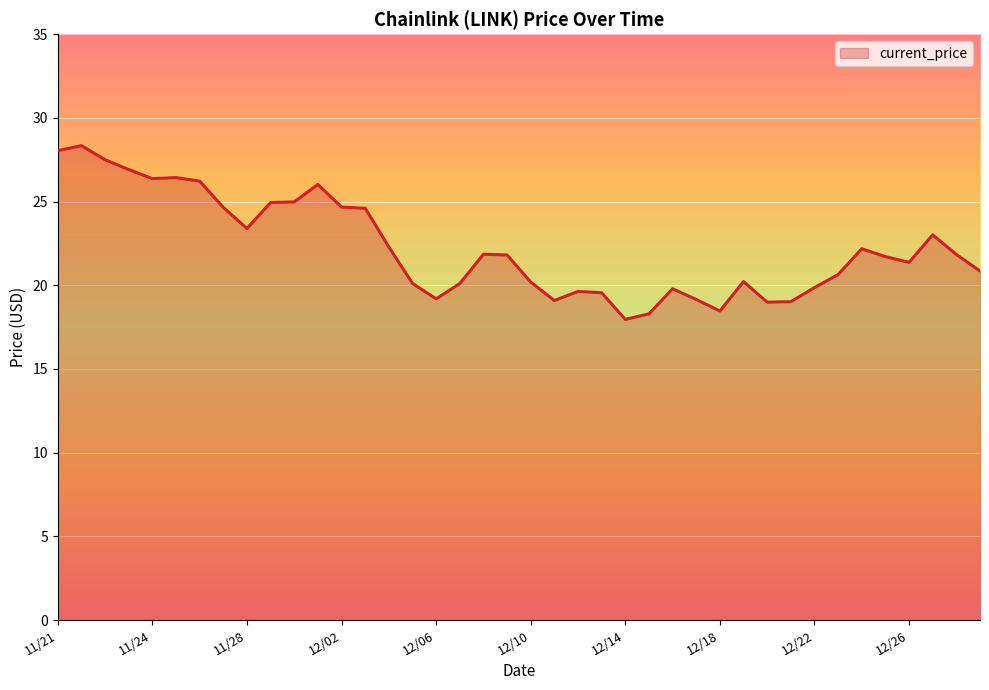

What is the greatest value displayed?

28.3